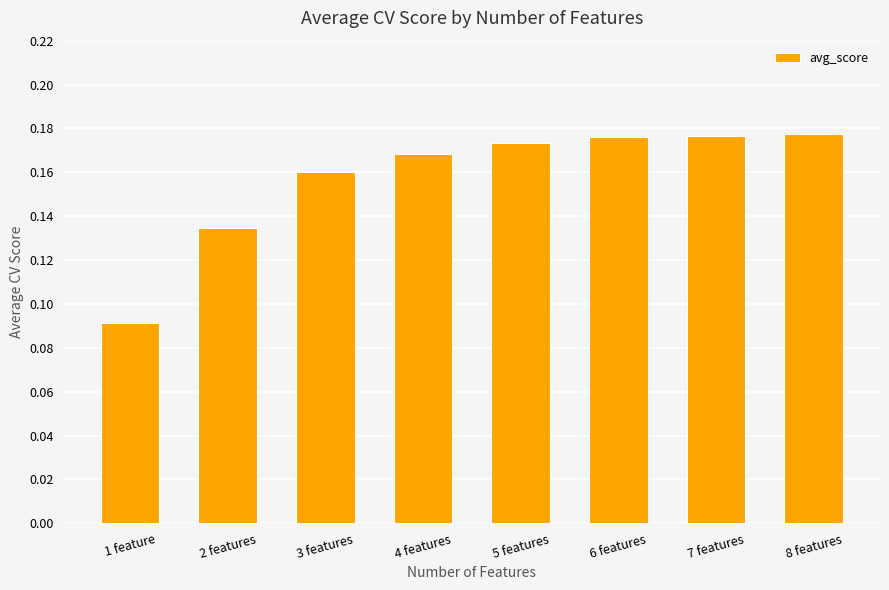

What is the label of the 2nd bar from the left?

2 features